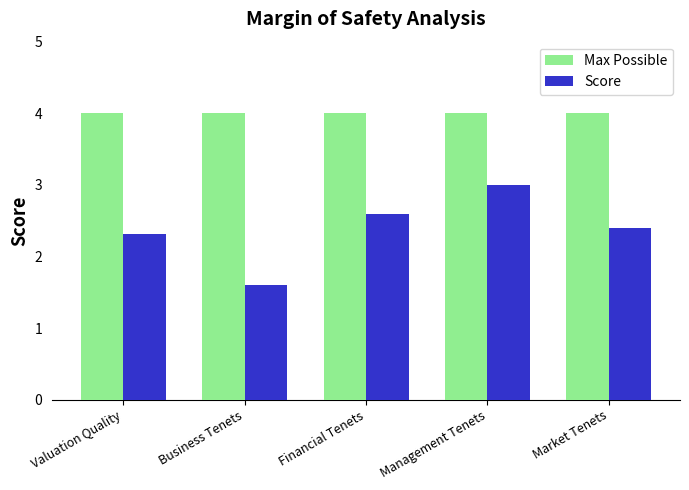

What is the spread (max minus min) of values at Business Tenets?

2.4